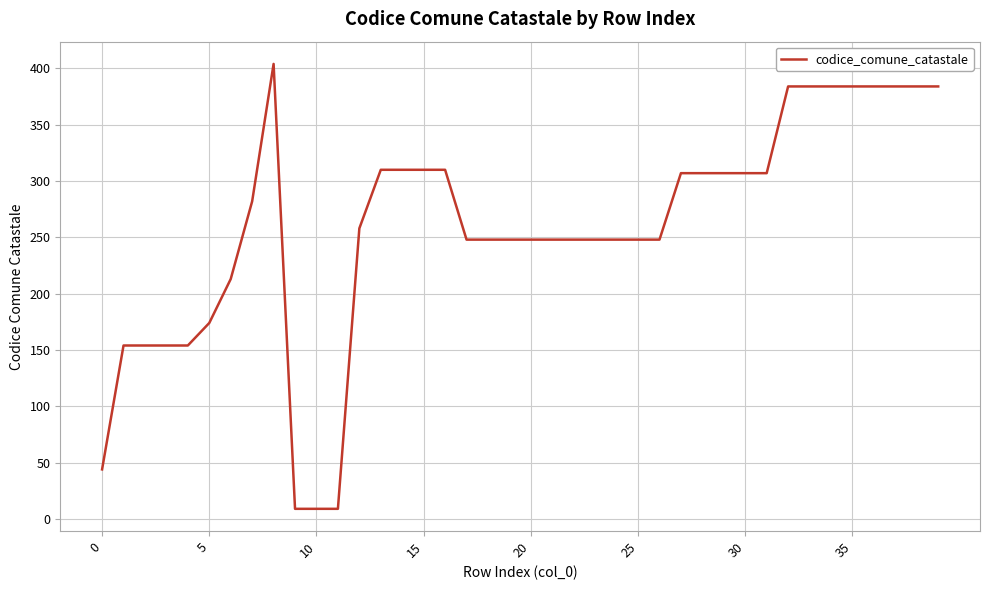

What is the maximum value shown in the chart?

404